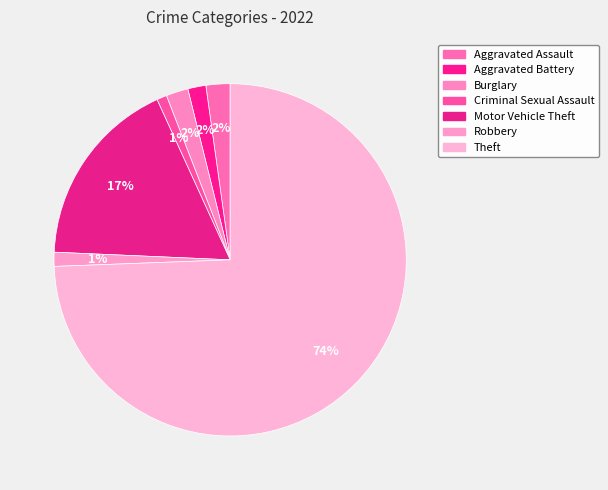

How many slices are in this pie chart?

7